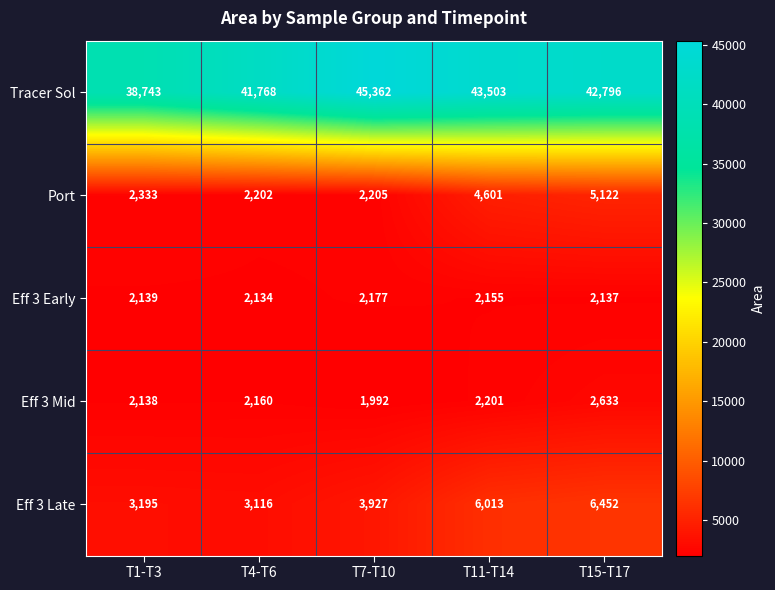

What is the smallest value displayed?

1992